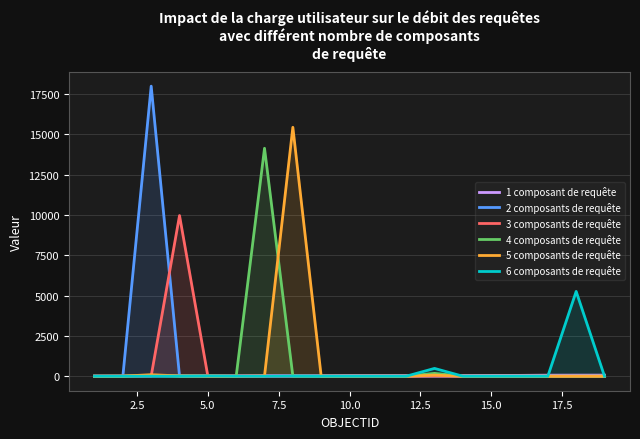

How many distinct data groups are displayed?

6